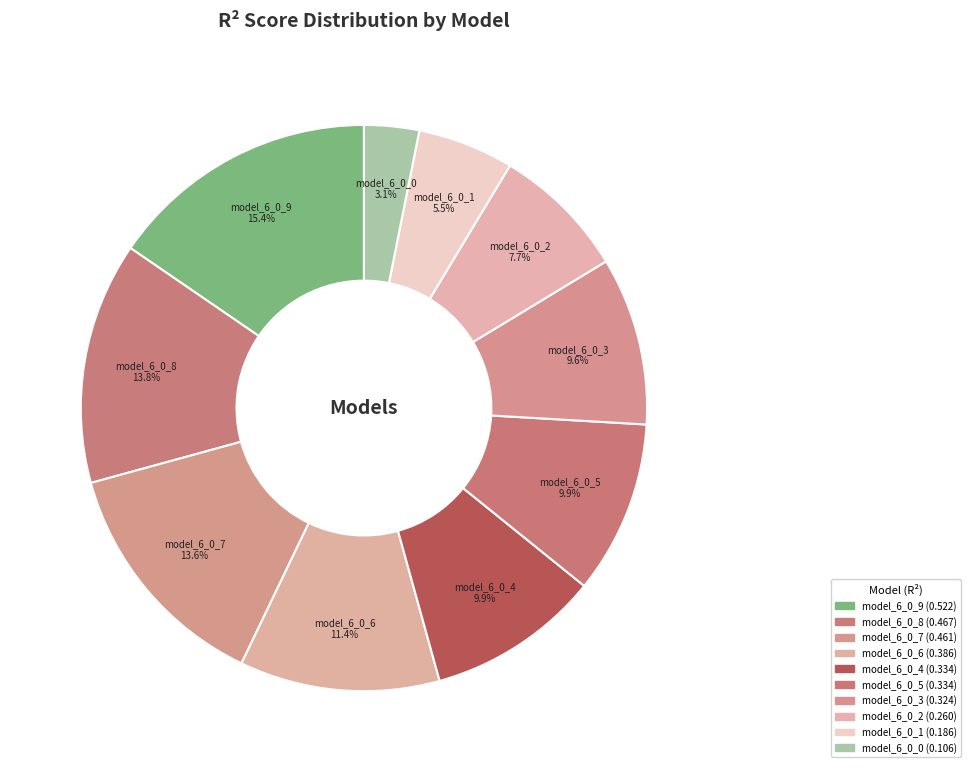

Count the number of slices in the pie.

10